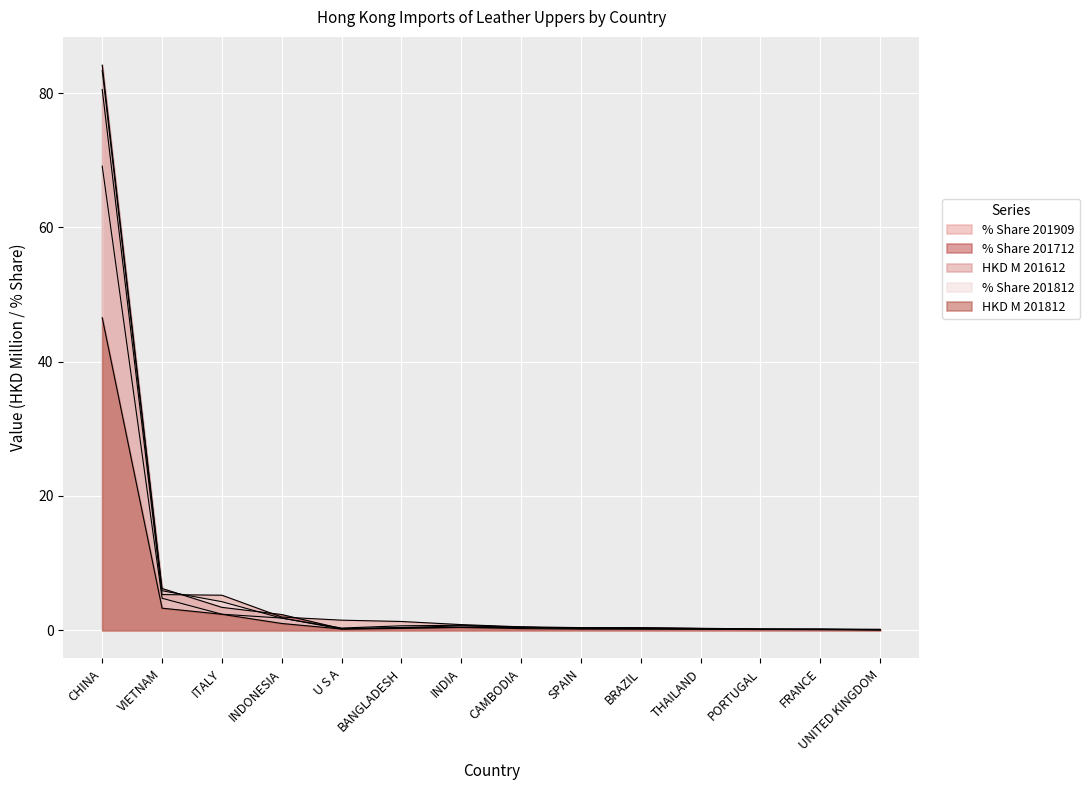

How many lines are shown in the chart?

5